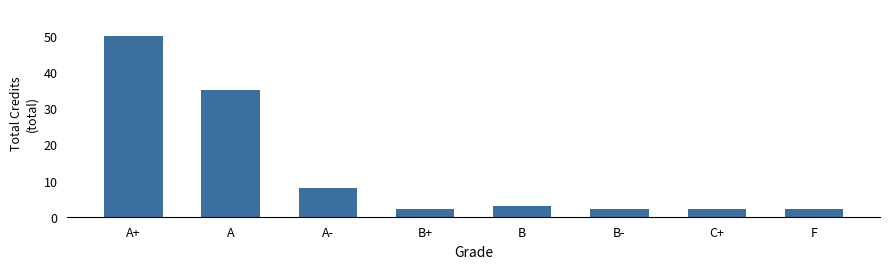

Reading left to right, what are all the values shown in this chart?

50	35	8	2	3	2	2	2